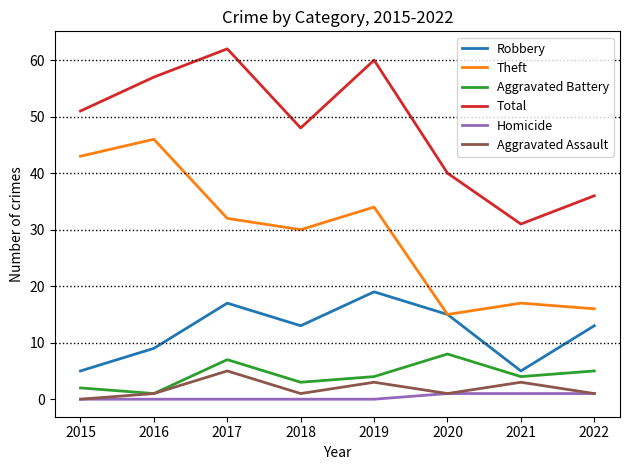

At which label does Theft reach its peak?

2016